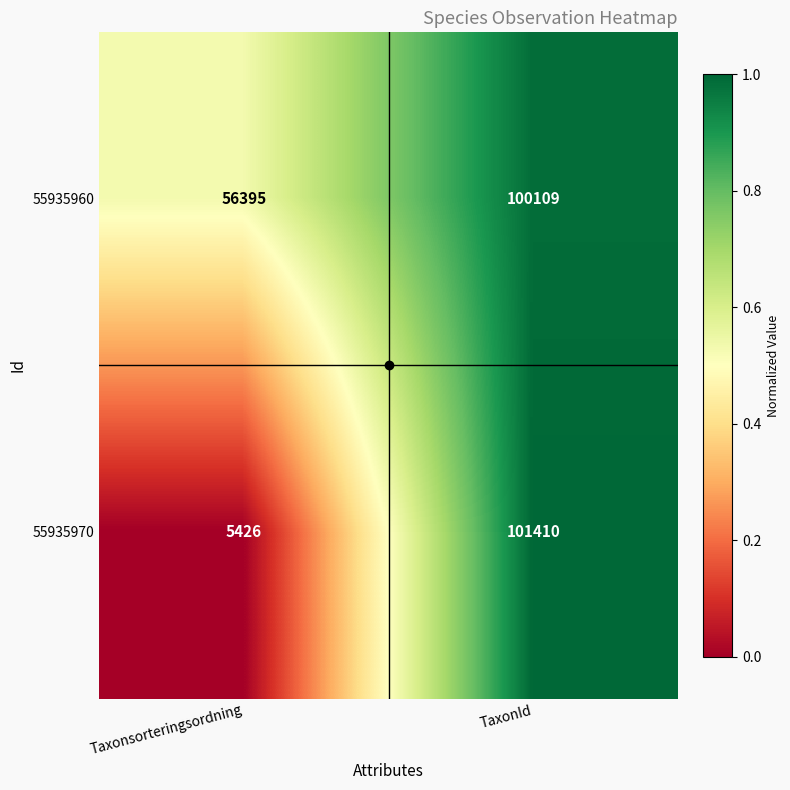

What is the difference between the maximum and minimum values in the 55935970 series?

95984